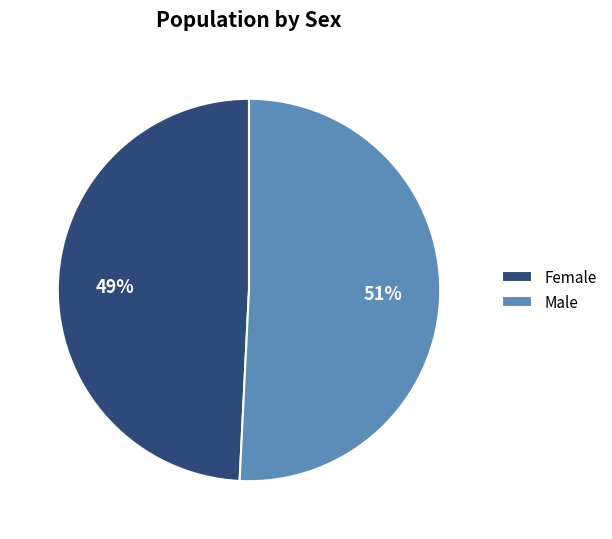

Which has a higher value, Male or Female?

Male